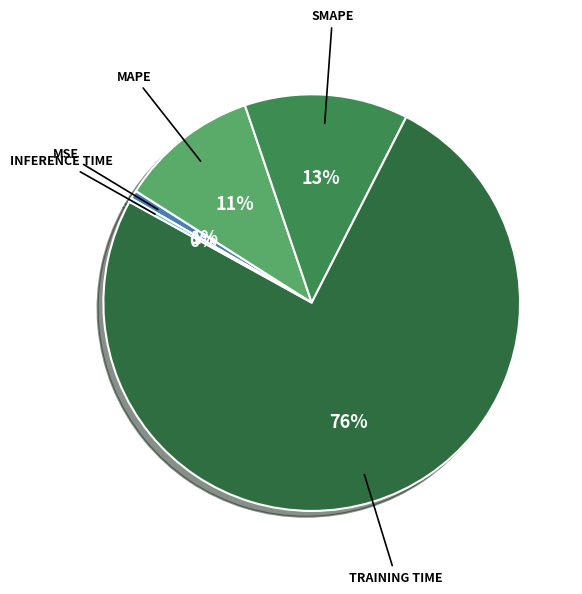

How many segments does this pie chart have?

5